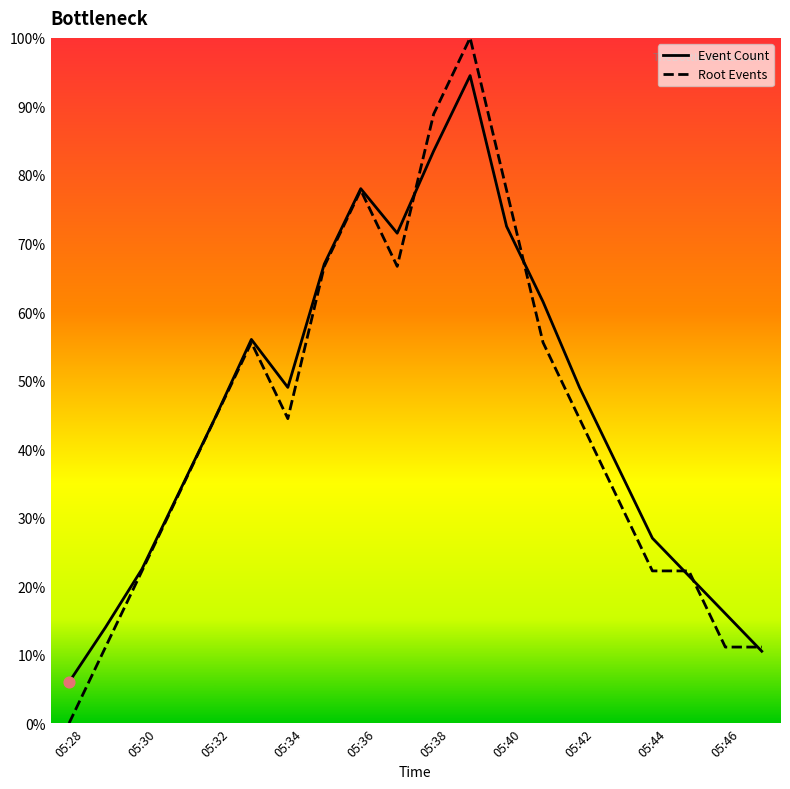

Which series has the largest Y range (max minus min)?

Root Events